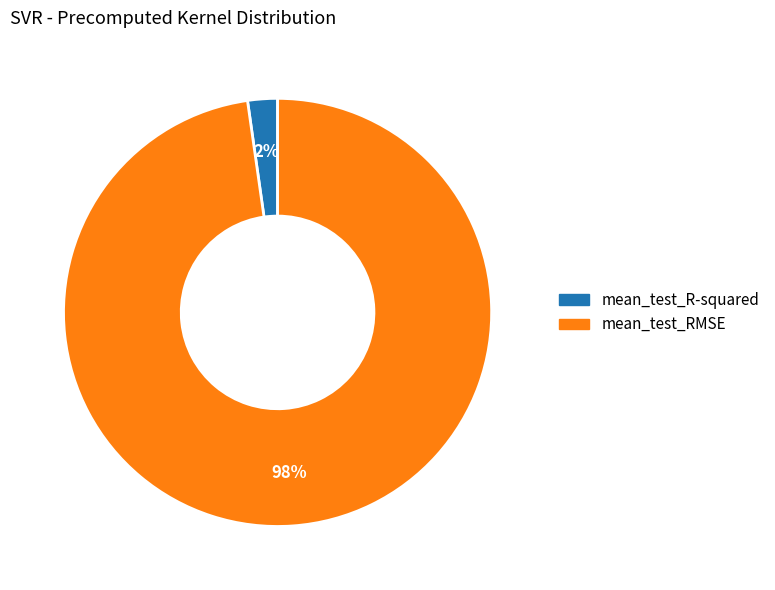

Does mean_test_R-squared account for over 50% of the chart?

No